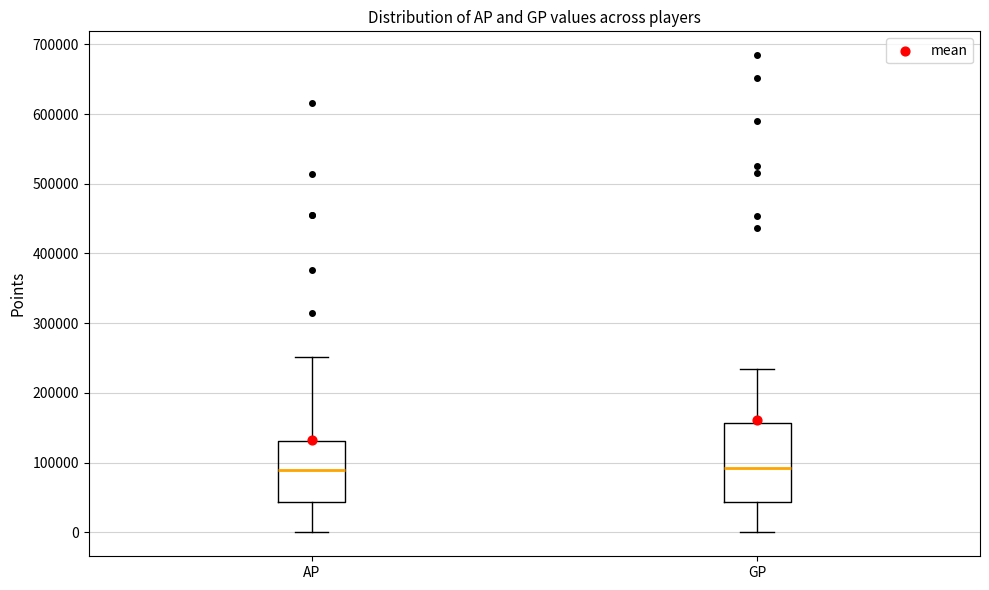

Which box is the tallest, from its lower edge to its upper edge?

GP